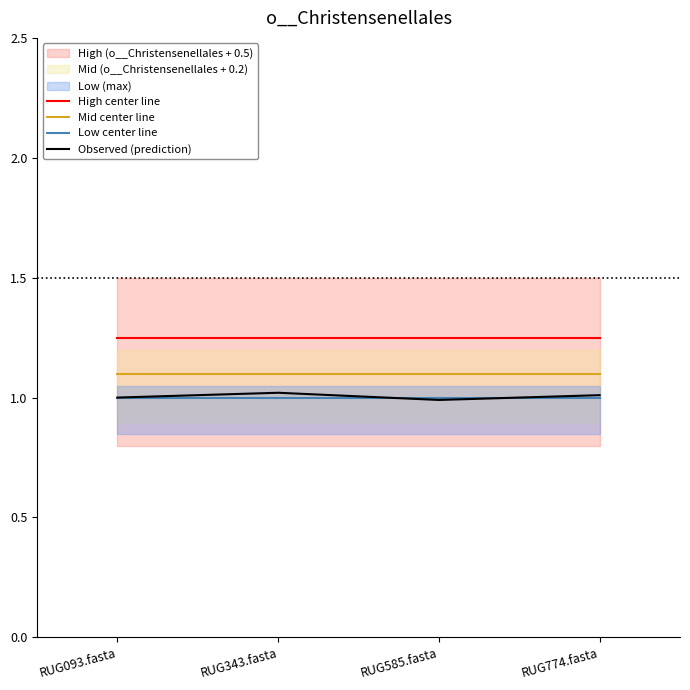

At which label does Observed (prediction) reach its peak?

RUG343.fasta